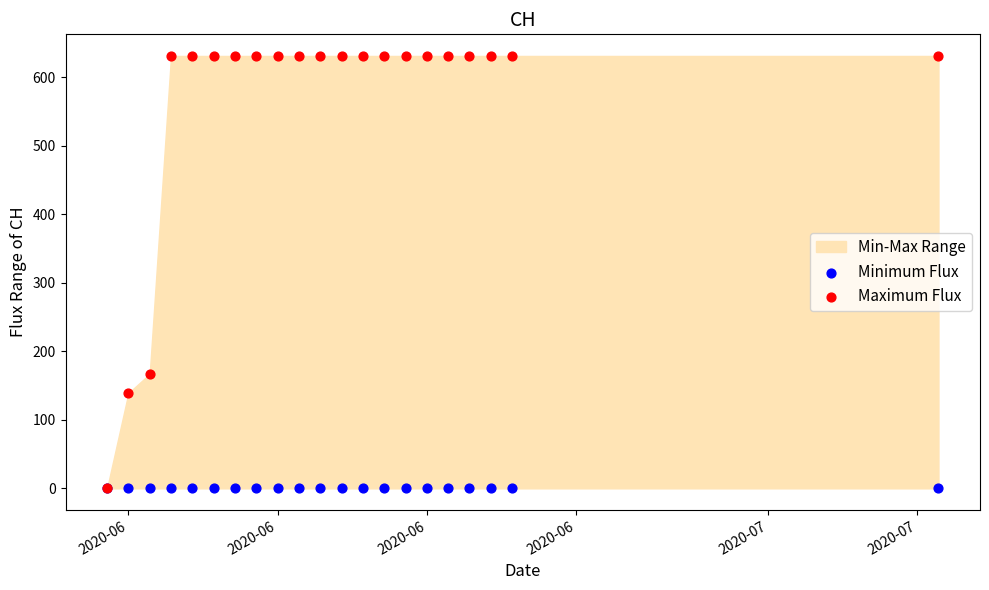

In the Maximum Flux series, what Y value is closest to 315?

167